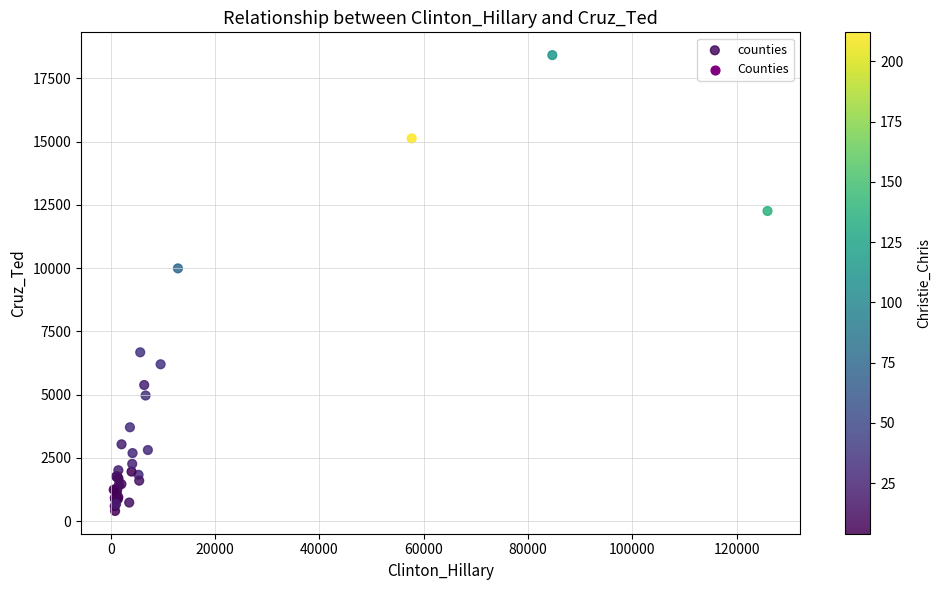

What Y value in the scatter plot is closest to 9409?

9988